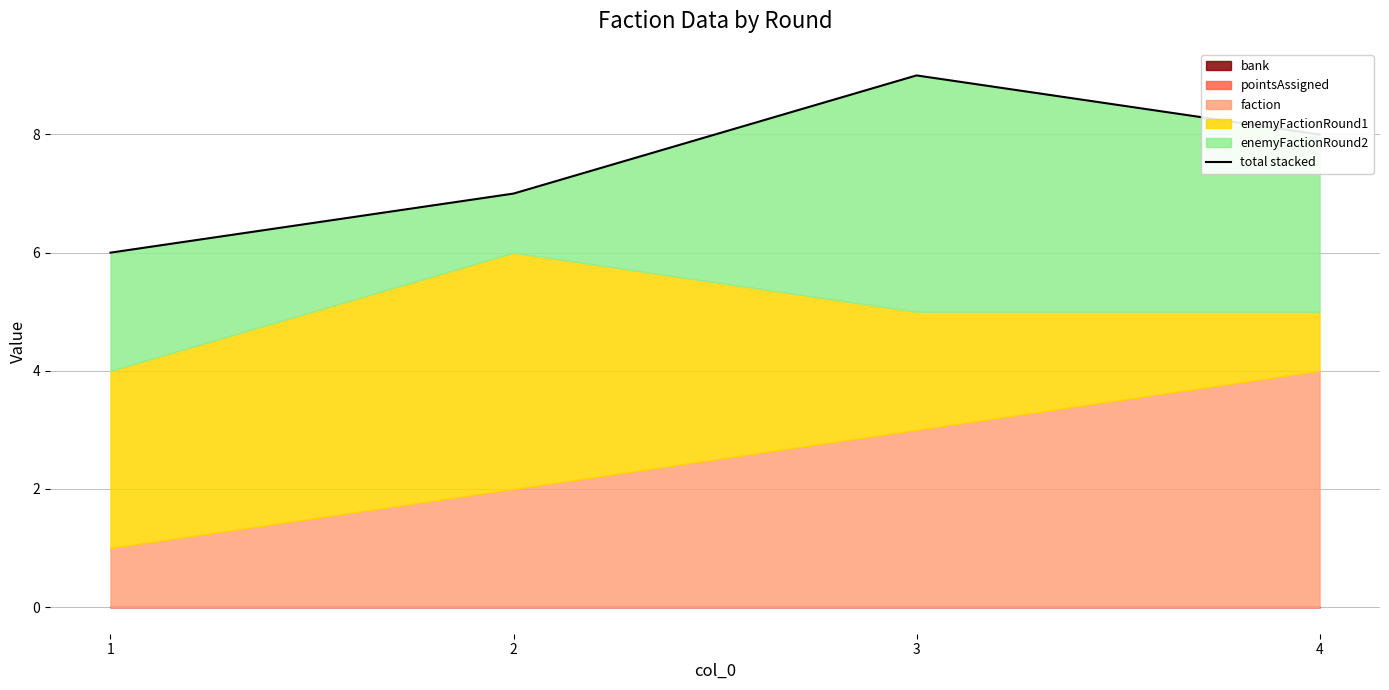

Does the chart display data point markers on the line(s)?

No